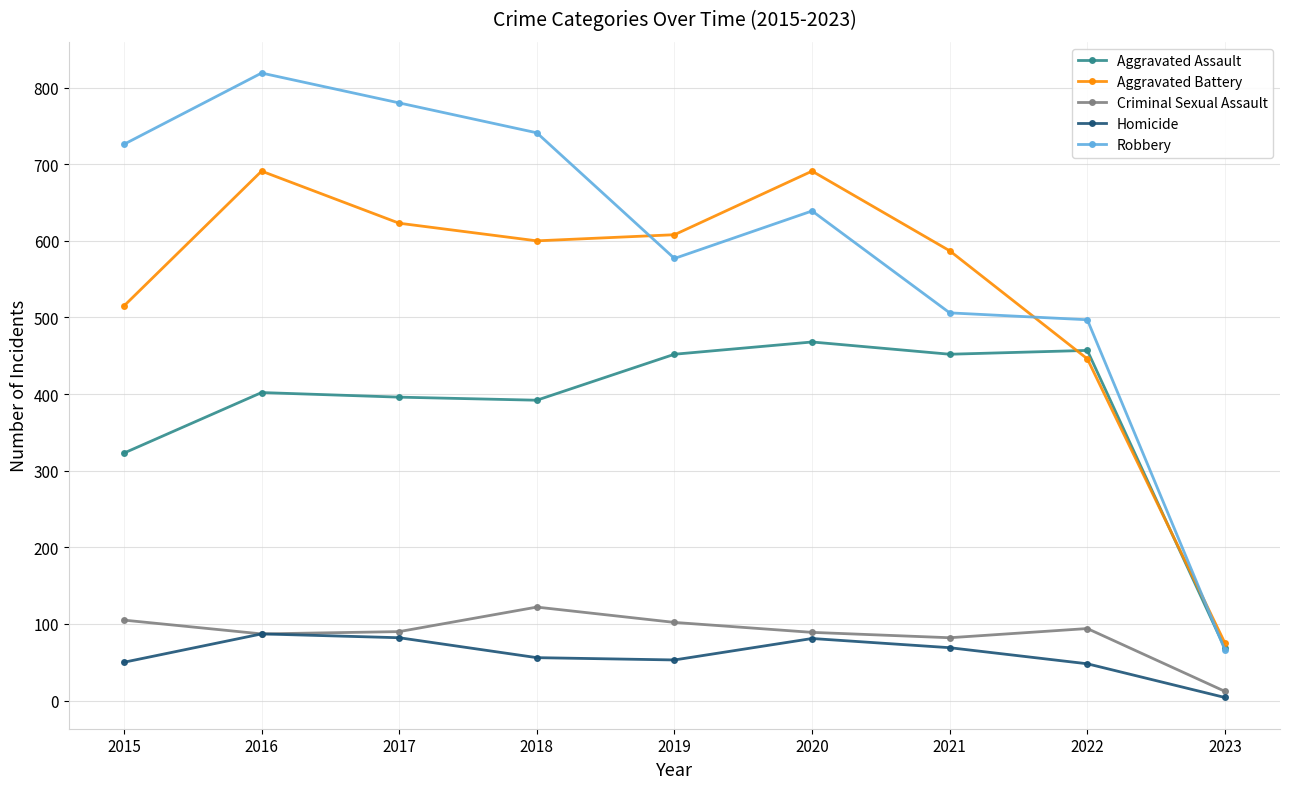

At which label does Criminal Sexual Assault first exceed 90?

2015